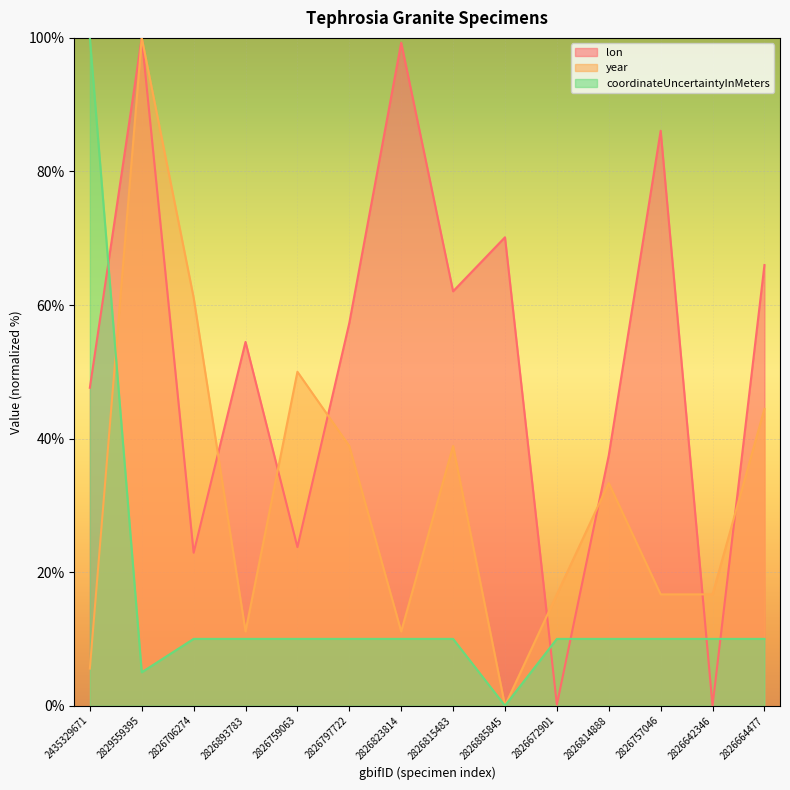

At which label does year first exceed 33?

2829559395